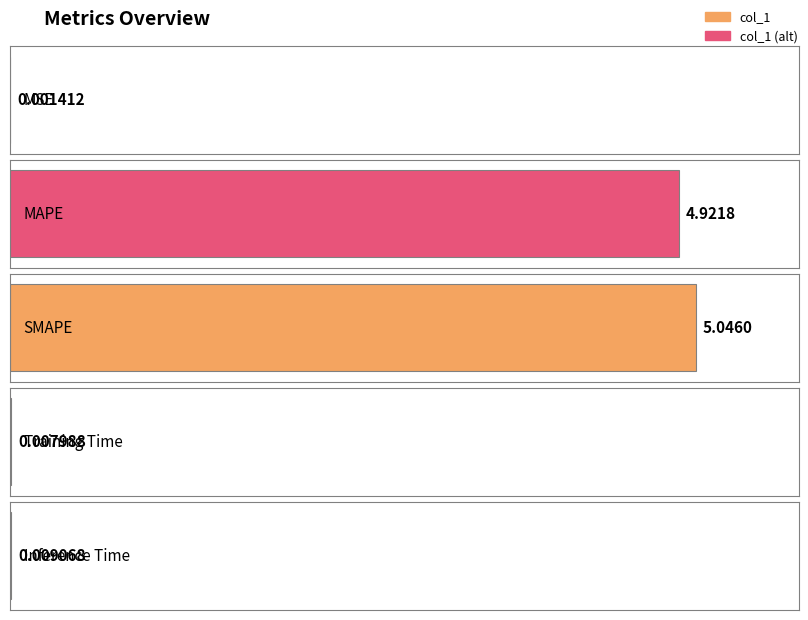

Are the bars horizontal?

Yes